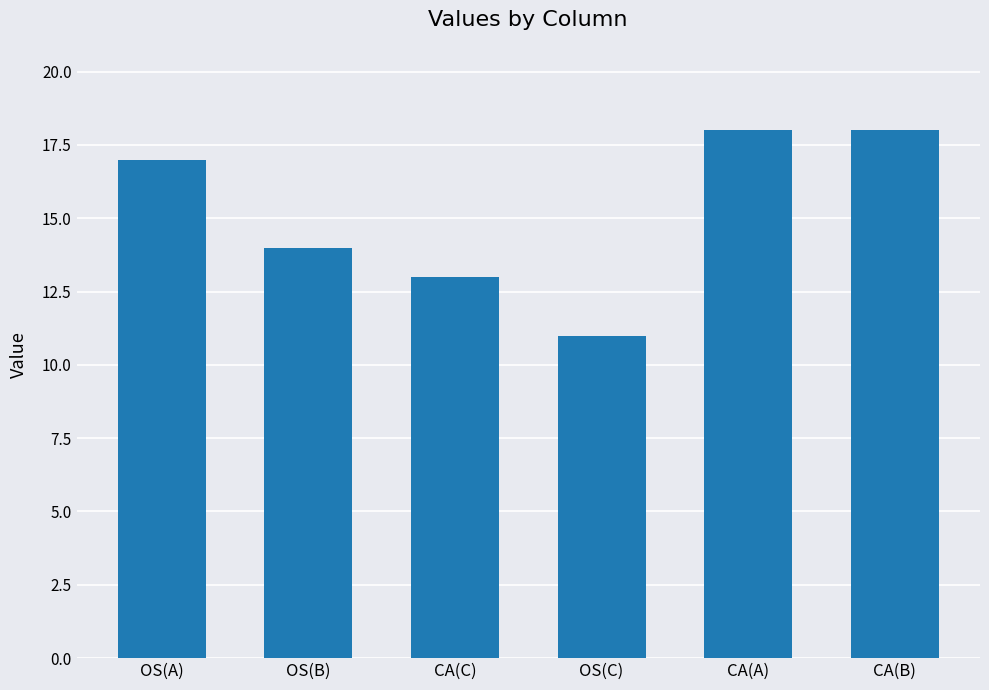

The value at CA(B) is 25. True or false?

False